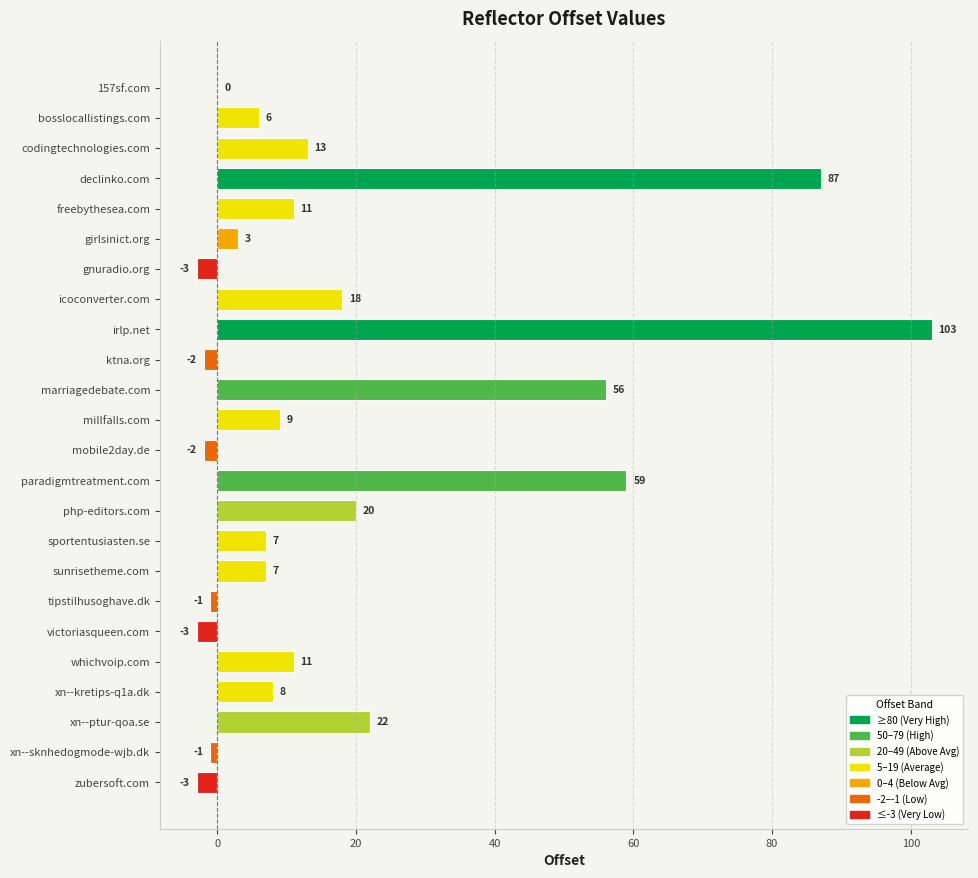

Count the number of data series in this chart.

1